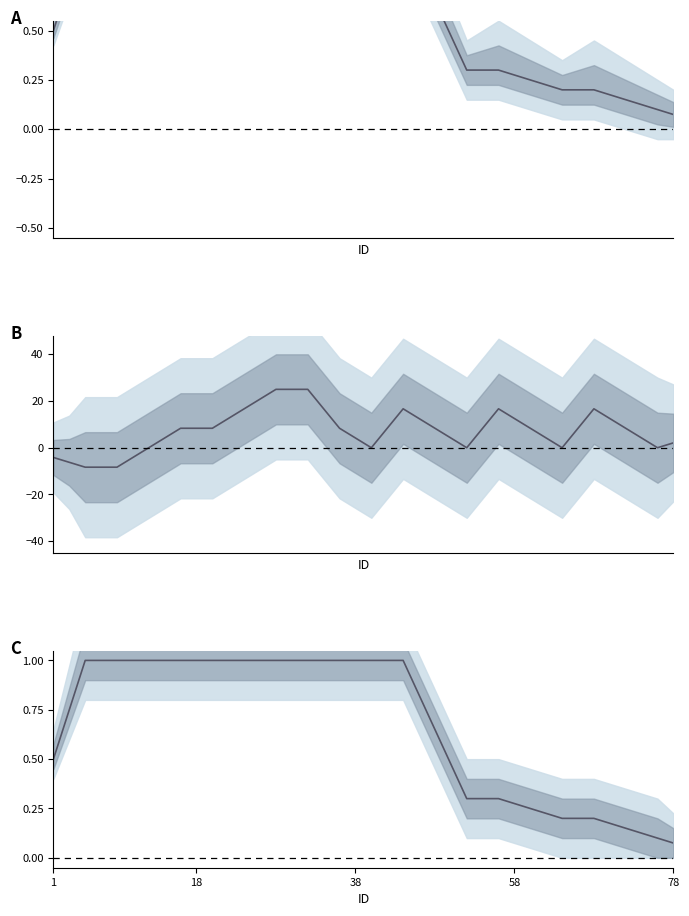

Is the value of alpha-stages at 31 greater than the value of PsiS at 17?

Yes